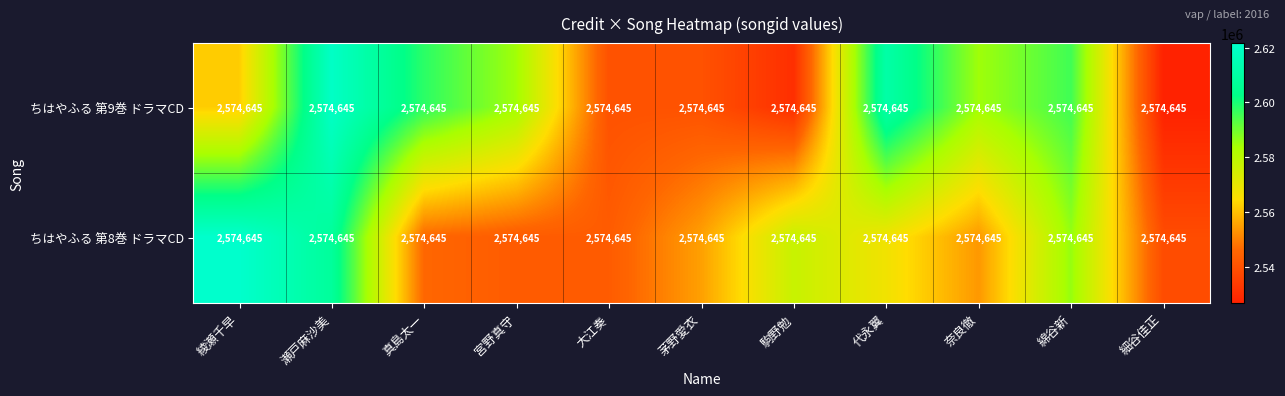

Between 奈良徹 and 綿谷新, which series saw the biggest shift?

ちはやふる 第8巻 ドラマCD